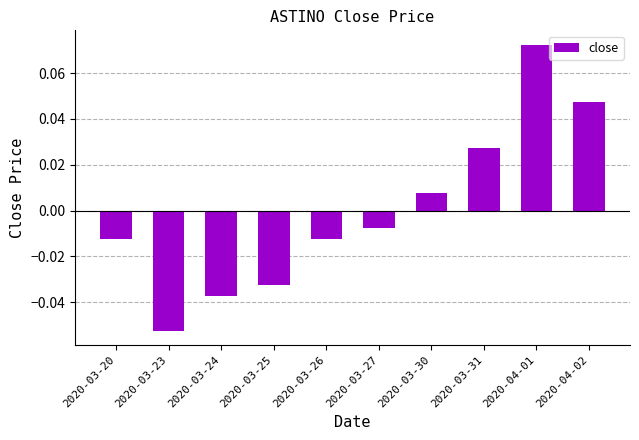

What is the change in value from 2020-03-25 to 2020-04-02?

+0.1